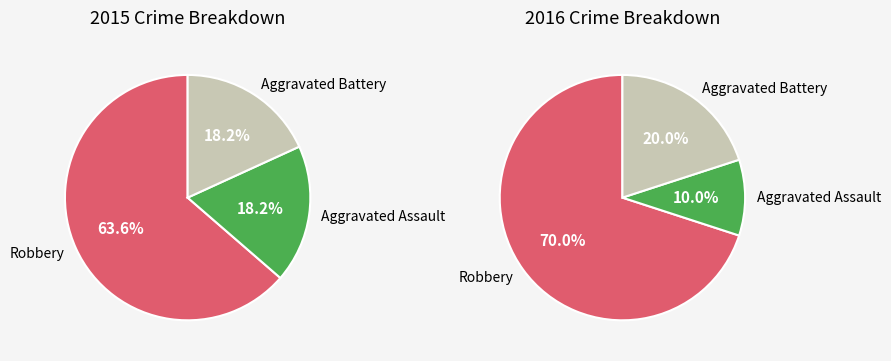

Does Robbery account for over 50% of the chart?

Yes